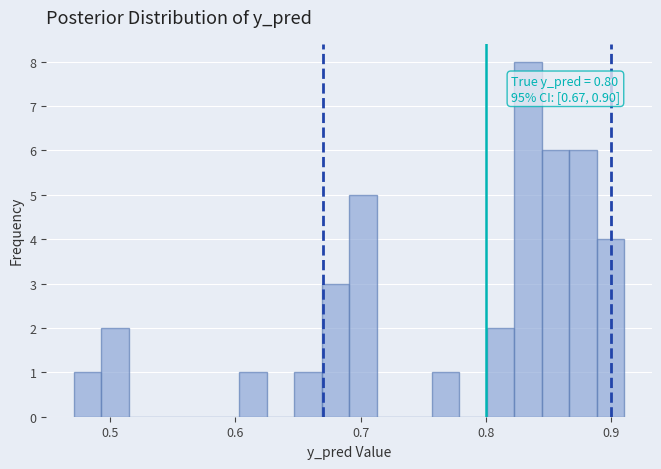

Around what value on the x-axis is the tallest bar? Give the approximate position of its centre, as read against the axis.

0.83